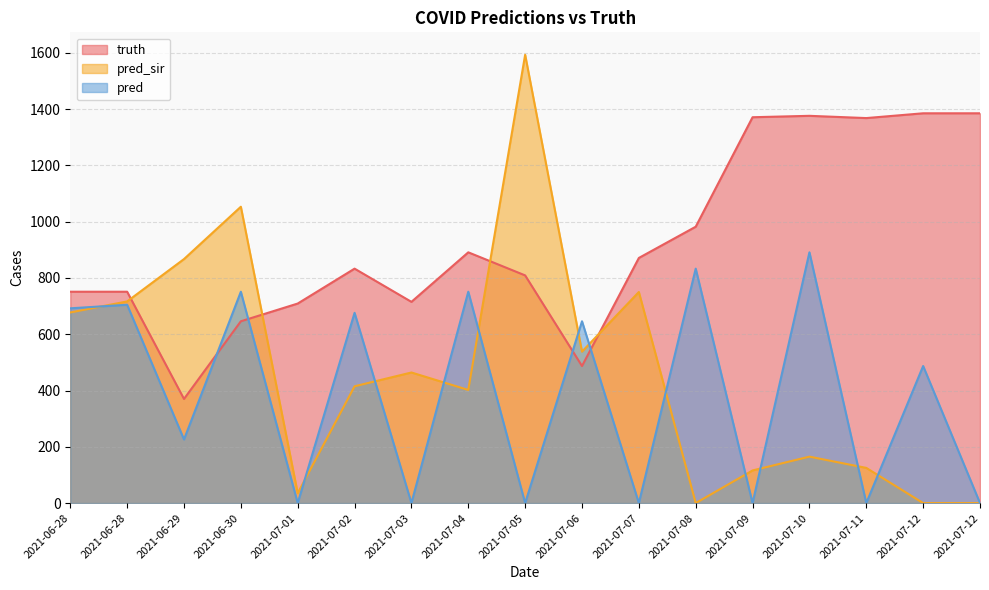

List the labels in order of truth value, largest first.

2021-07-12, 2021-07-12, 2021-07-10, 2021-07-09, 2021-07-11, 2021-07-08, 2021-07-04, 2021-07-07, 2021-07-02, 2021-07-05, 2021-06-28, 2021-06-28, 2021-07-03, 2021-07-01, 2021-06-30, 2021-07-06, 2021-06-29